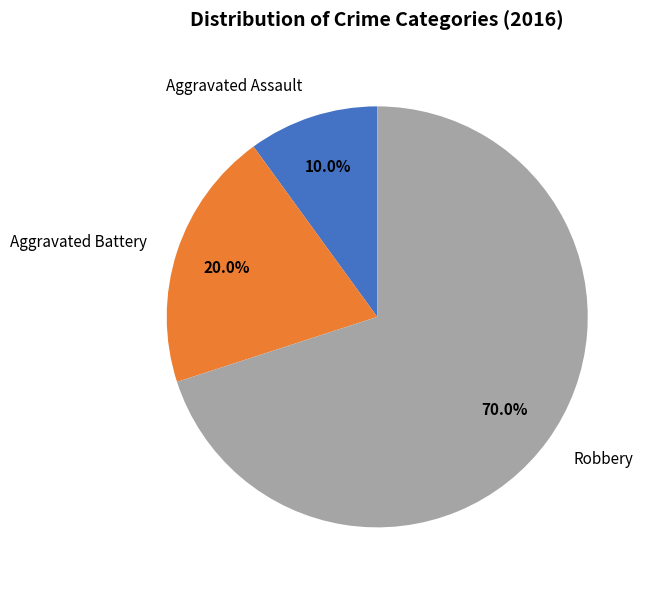

Does Aggravated Assault account for over 50% of the chart?

No